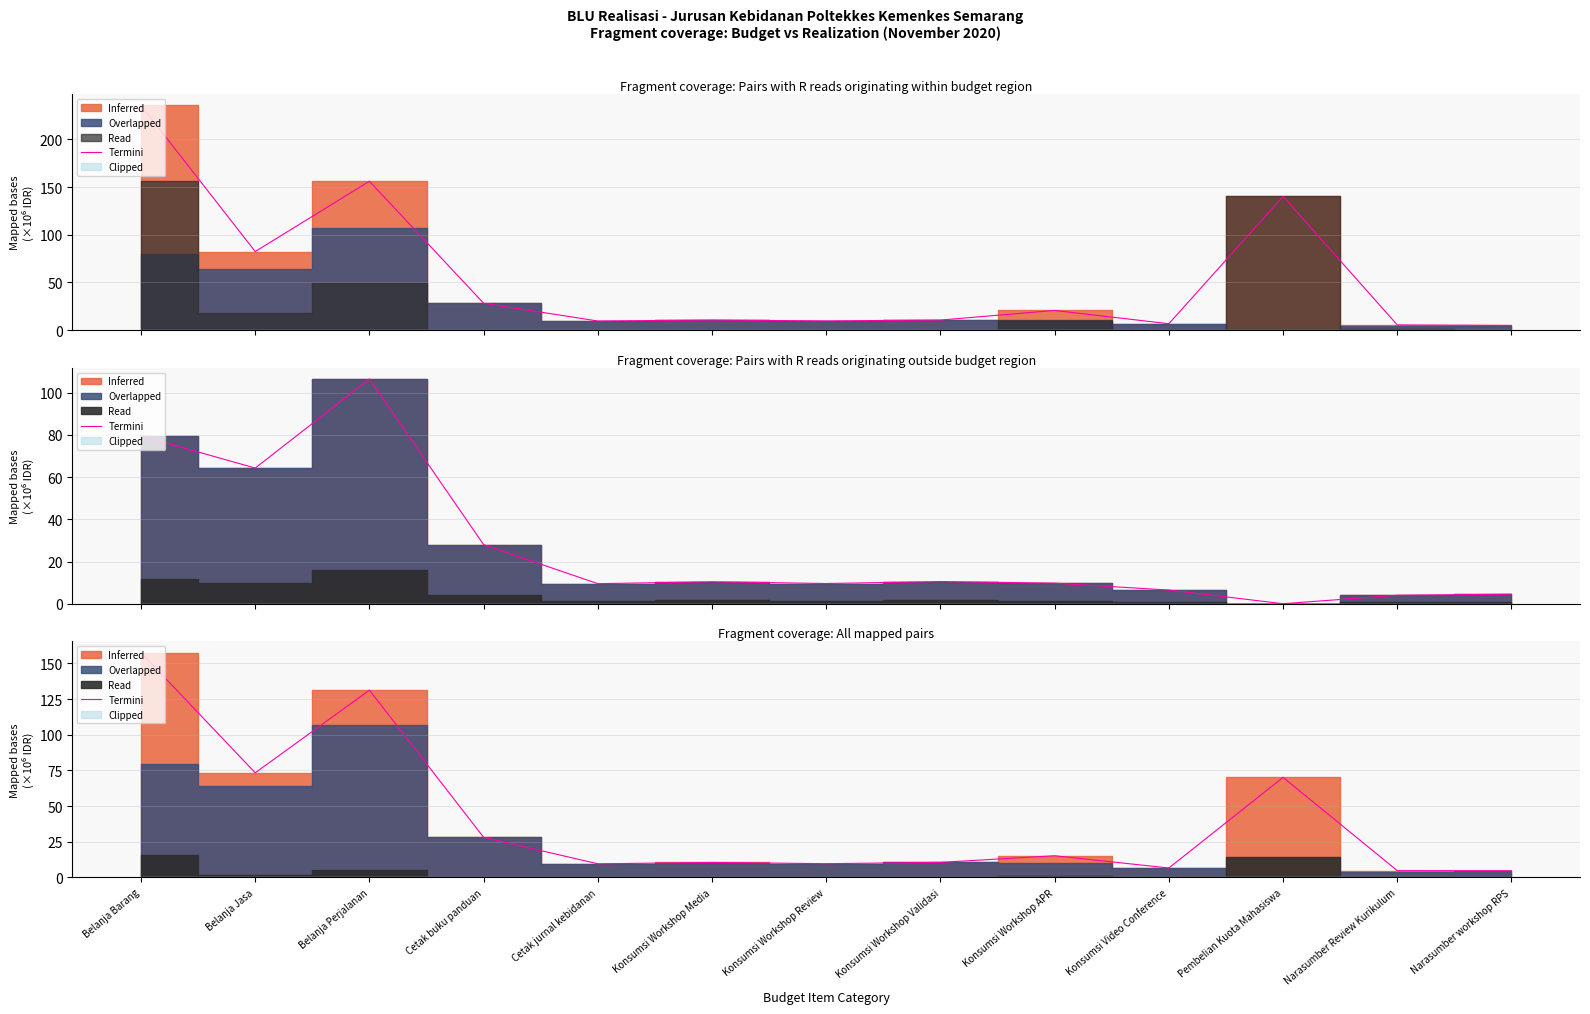

What is the label of the 11th point from the left?

Pembelian Kuota Mahasiswa